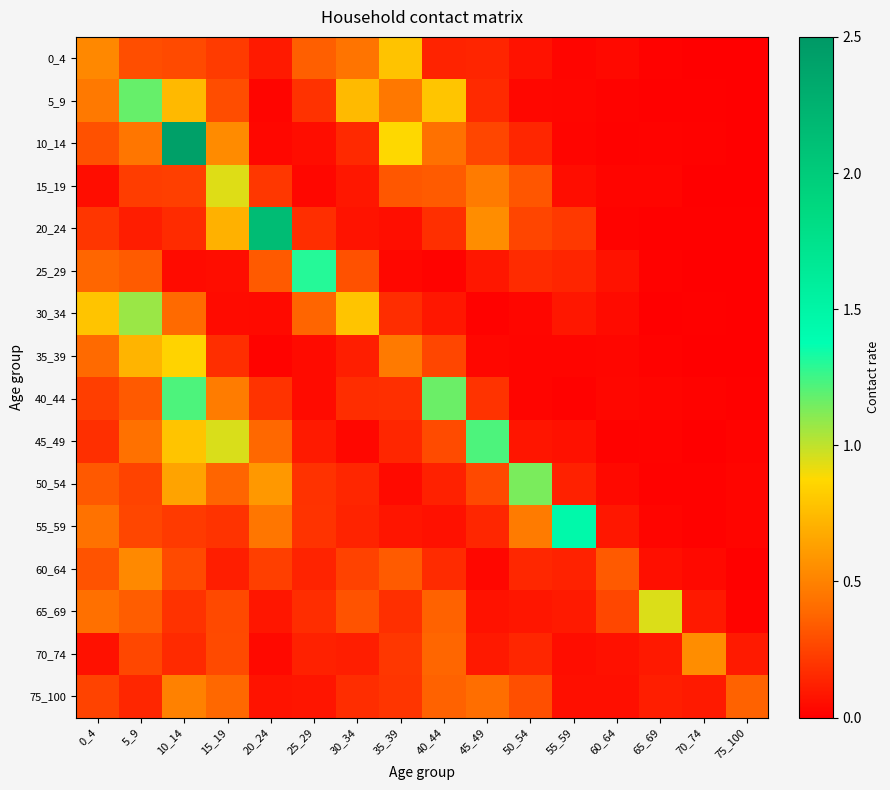

Between 55_59 and 75_100, which is larger?

55_59